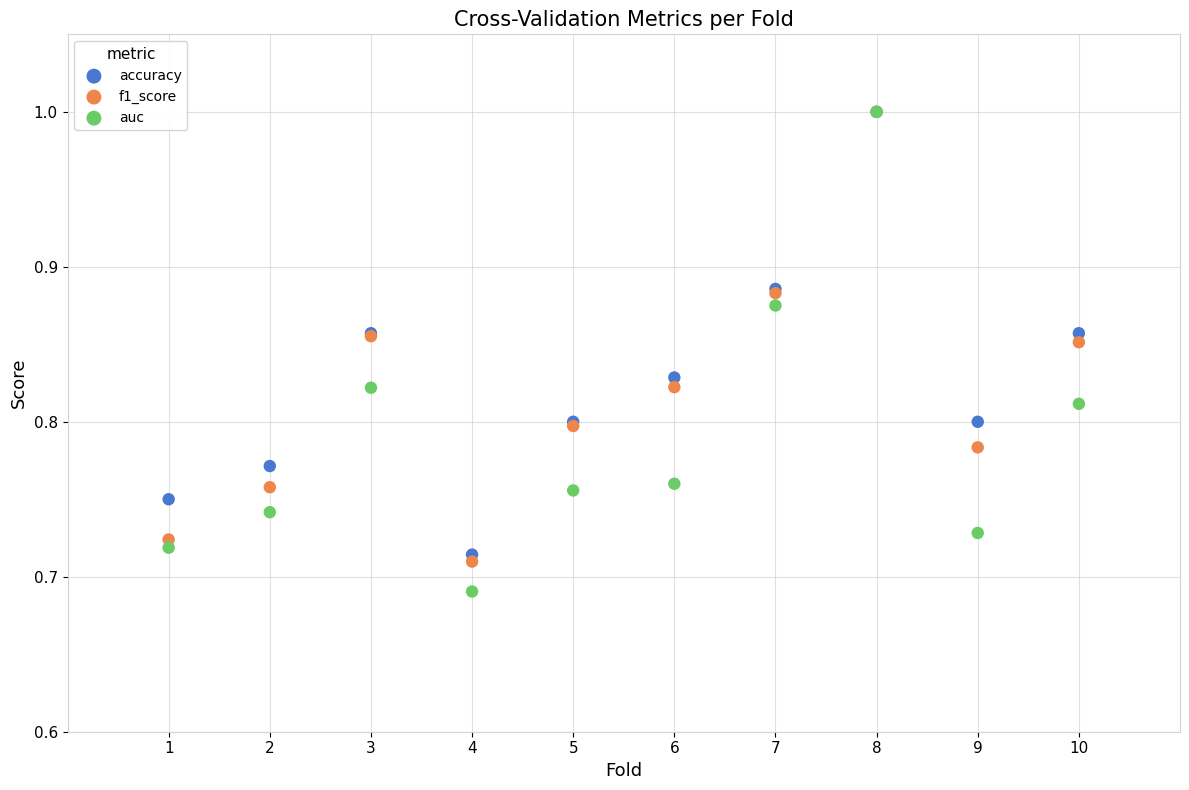

What are all the series names shown in the legend?

accuracy, f1_score, auc